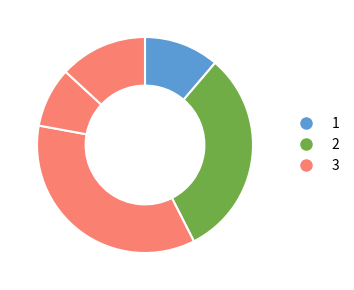

How many slices are in this pie chart?

5